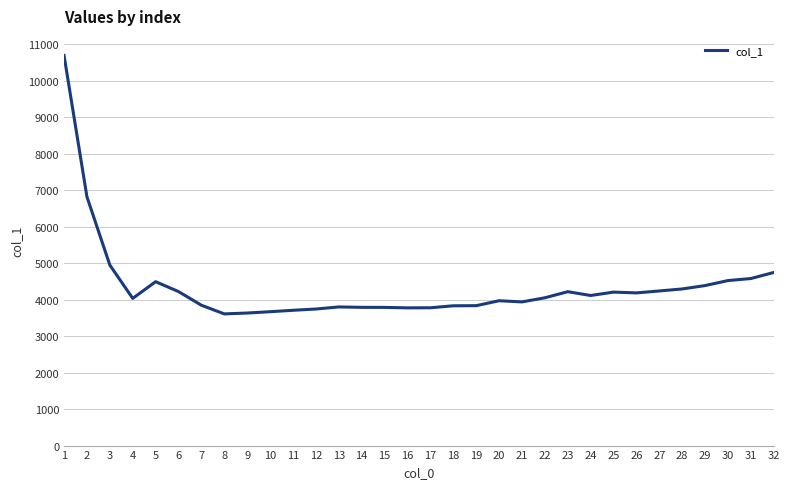

Between 11 and 4, which is larger?

4